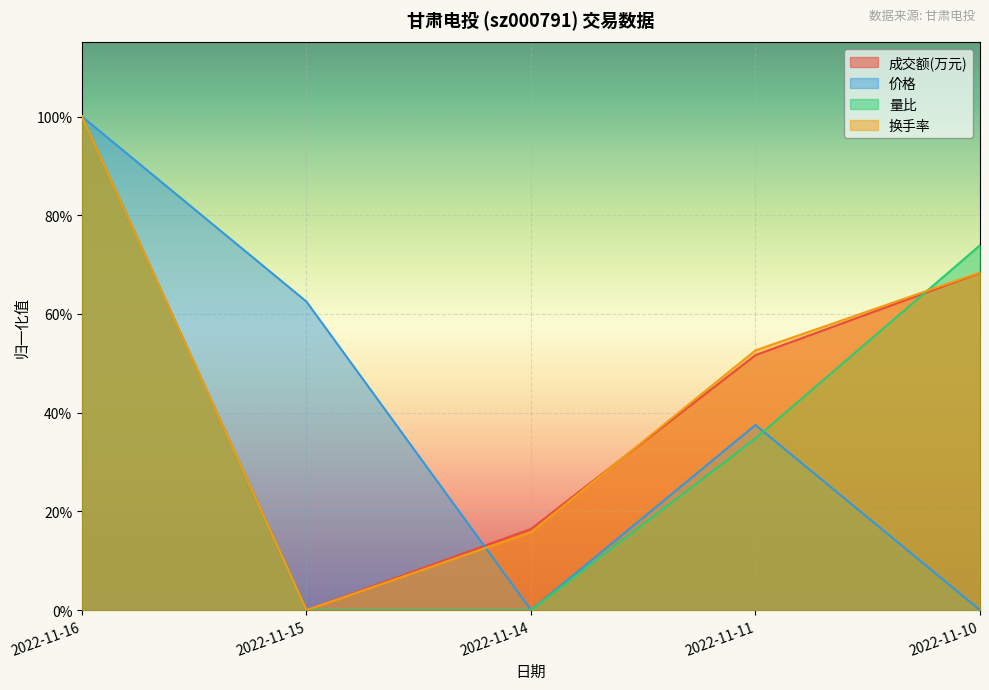

What is the value of the 成交额(万元) point at the 3rd from the left?

0.2